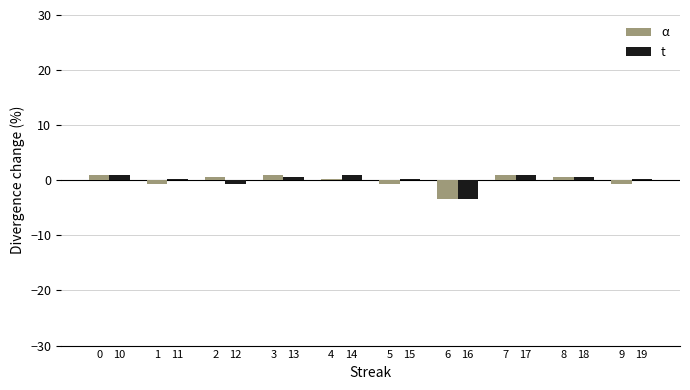

Between 5 and 6, which series saw the biggest shift?

t